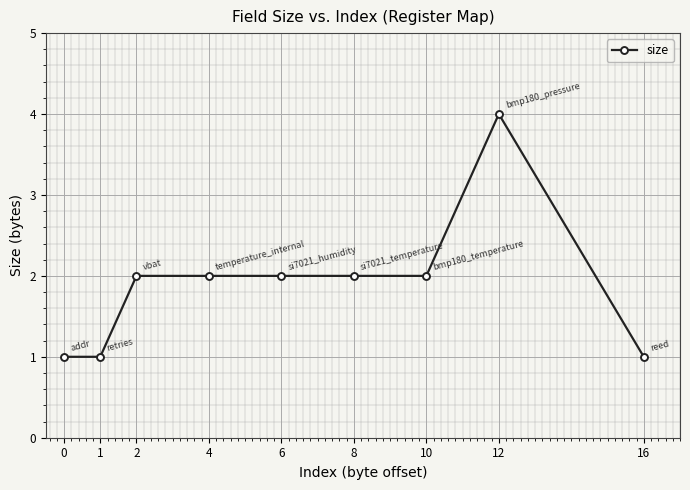

Is it true that the value at 6 is 1?

False